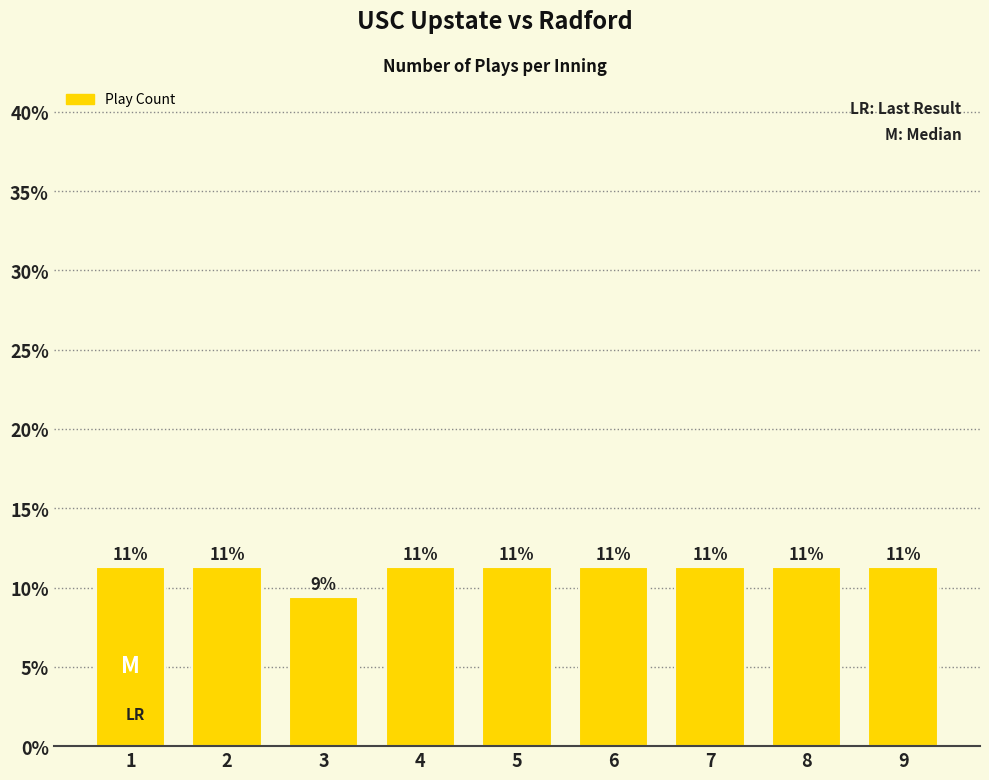

True or false: the data shows 0.2 at 8.

False